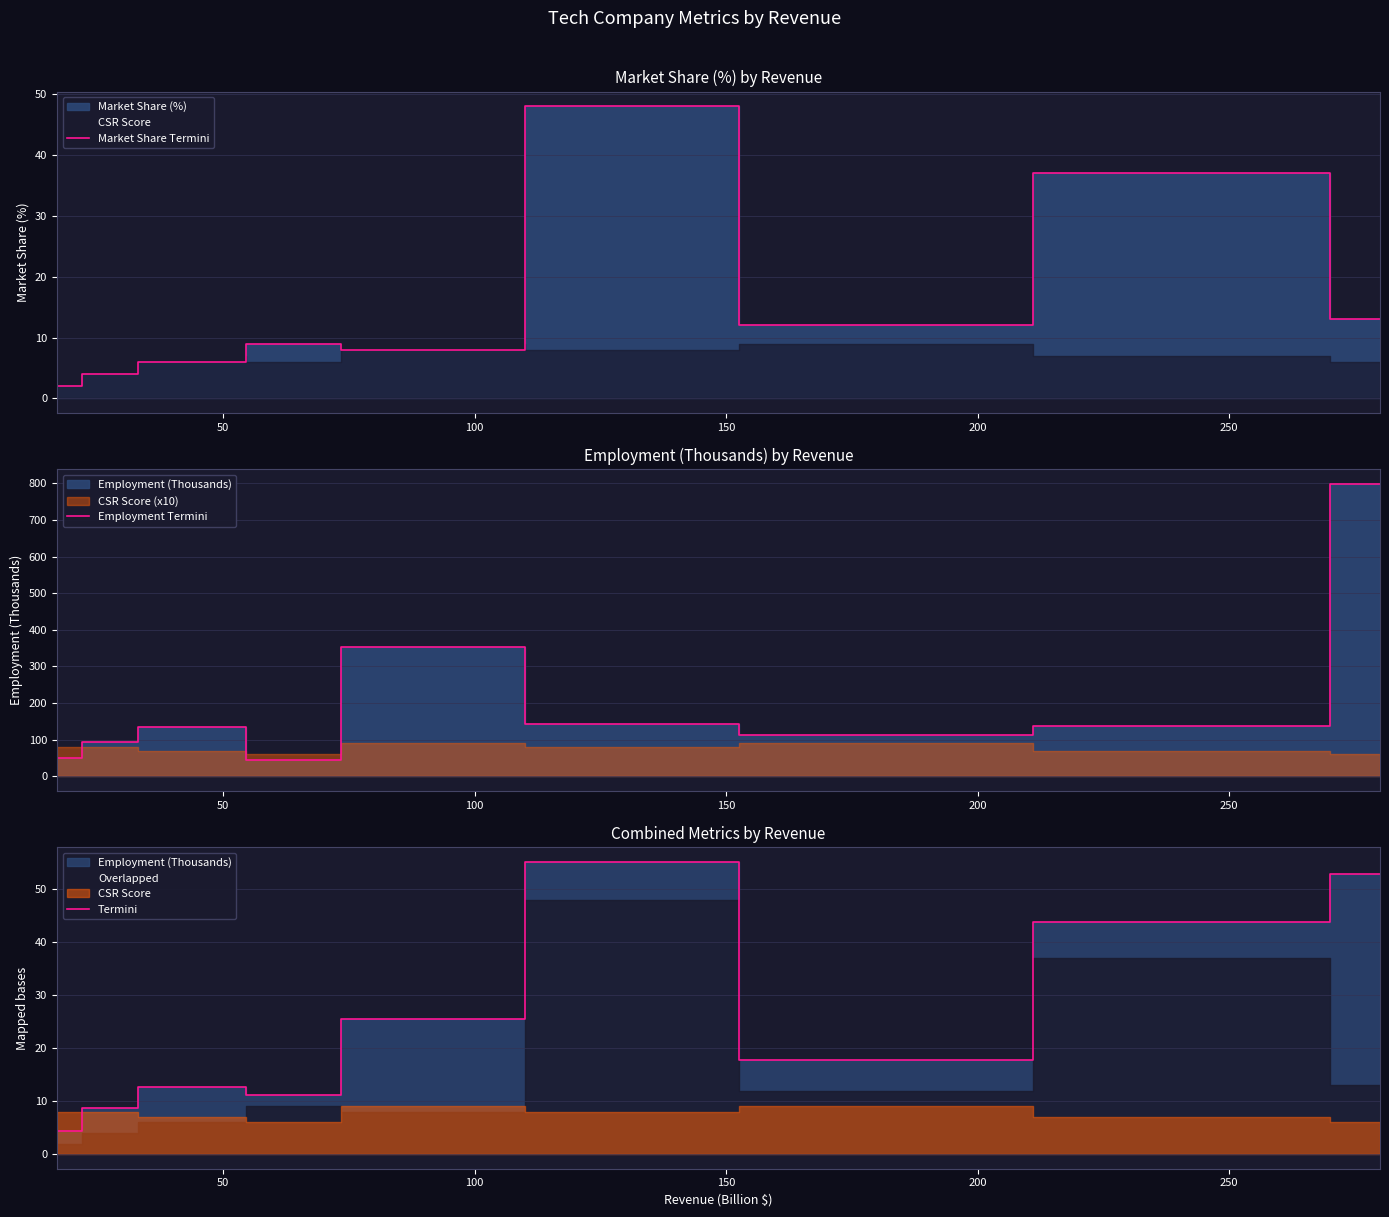

List the series in order of their peak value, highest first.

Employment Termini, Termini, Market Share Termini